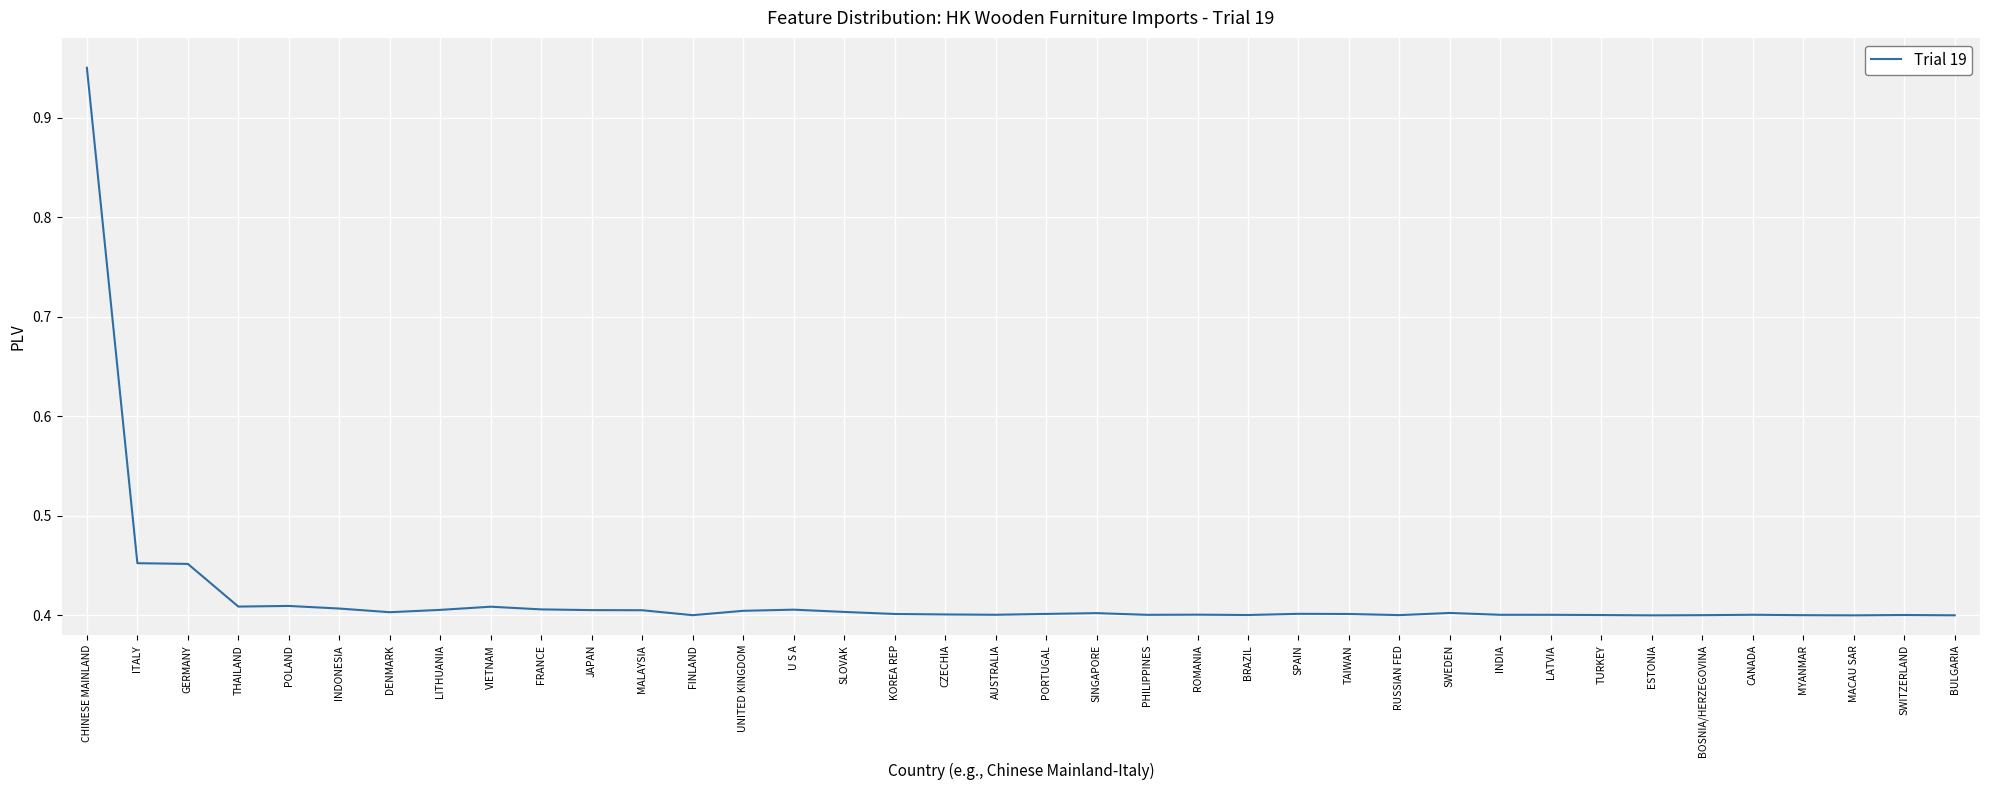

What position from the left is BRAZIL?

24